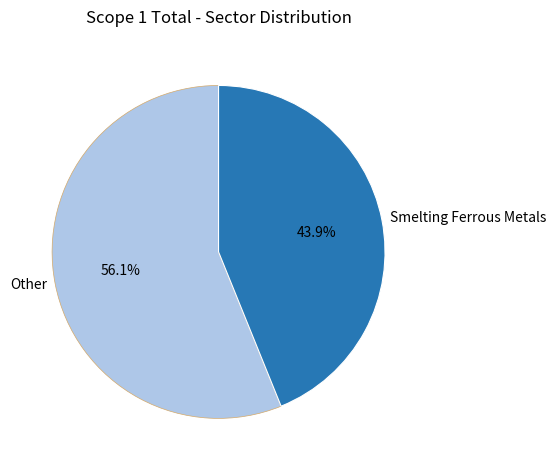

To the nearest percent, what is the difference between the largest and smallest slice percentages?

12%